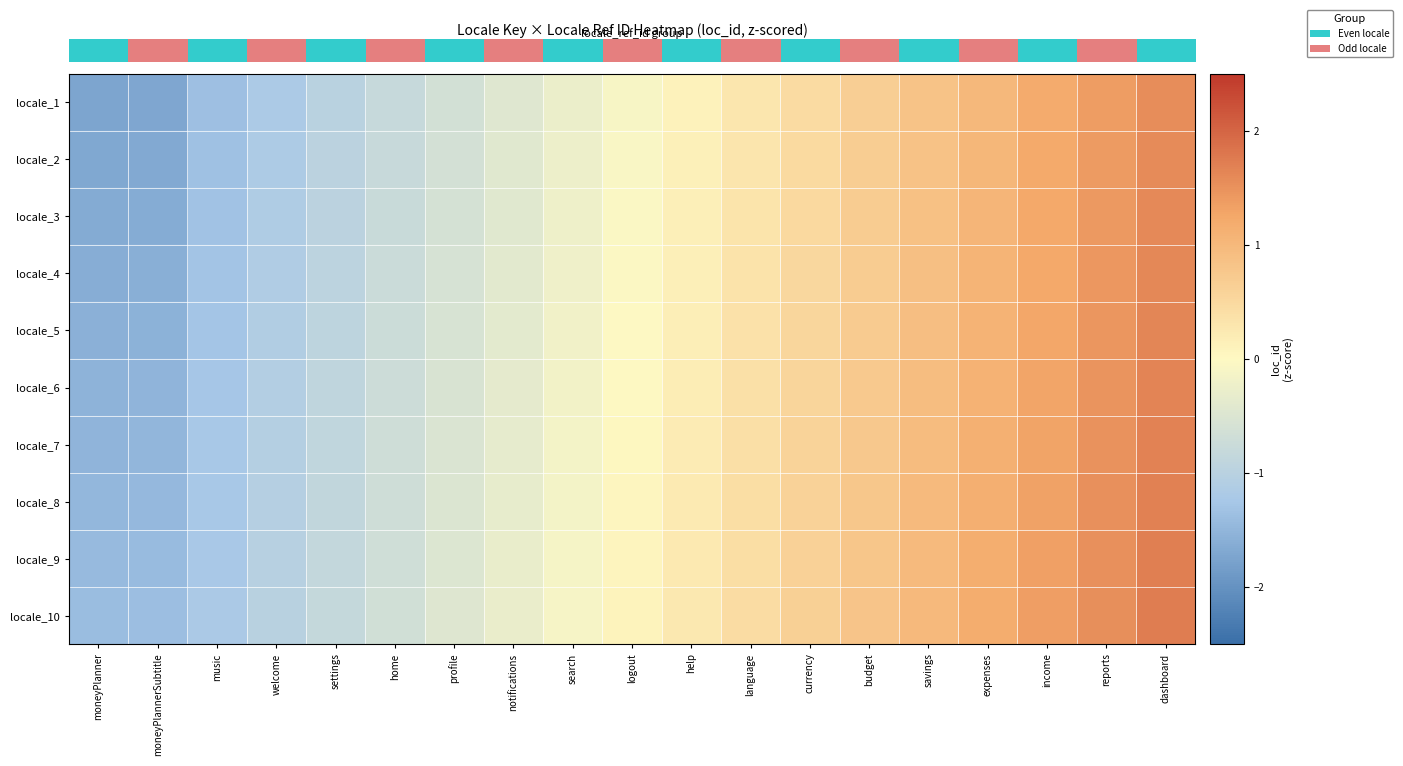

Reading left to right, list all the values displayed in this chart.

row_0: -1.7	-1.7	-1.4	-1.2	-1.0	-0.8	-0.6	-0.4	-0.3	-0.1	0.1	0.3	0.5	0.6	0.8	1.0	1.2	1.4	1.6
row_1: -1.7	-1.7	-1.3	-1.2	-1.0	-0.8	-0.6	-0.4	-0.2	-0.1	0.1	0.3	0.5	0.7	0.8	1.0	1.2	1.4	1.6
row_2: -1.7	-1.6	-1.3	-1.1	-1.0	-0.8	-0.6	-0.4	-0.2	-0.0	0.1	0.3	0.5	0.7	0.9	1.0	1.2	1.4	1.6
row_3: -1.6	-1.6	-1.3	-1.1	-0.9	-0.8	-0.6	-0.4	-0.2	-0.0	0.2	0.3	0.5	0.7	0.9	1.1	1.2	1.4	1.6
row_4: -1.6	-1.6	-1.3	-1.1	-0.9	-0.7	-0.6	-0.4	-0.2	-0.0	0.2	0.4	0.5	0.7	0.9	1.1	1.3	1.4	1.6
row_5: -1.5	-1.5	-1.3	-1.1	-0.9	-0.7	-0.5	-0.4	-0.2	0.0	0.2	0.4	0.6	0.7	0.9	1.1	1.3	1.5	1.7
row_6: -1.5	-1.5	-1.2	-1.1	-0.9	-0.7	-0.5	-0.3	-0.2	0.0	0.2	0.4	0.6	0.8	0.9	1.1	1.3	1.5	1.7
row_7: -1.5	-1.4	-1.2	-1.0	-0.9	-0.7	-0.5	-0.3	-0.1	0.0	0.2	0.4	0.6	0.8	1.0	1.1	1.3	1.5	1.7
row_8: -1.4	-1.4	-1.2	-1.0	-0.8	-0.7	-0.5	-0.3	-0.1	0.1	0.2	0.4	0.6	0.8	1.0	1.2	1.3	1.5	1.7
row_9: -1.4	-1.4	-1.2	-1.0	-0.8	-0.6	-0.5	-0.3	-0.1	0.1	0.3	0.4	0.6	0.8	1.0	1.2	1.4	1.5	1.7